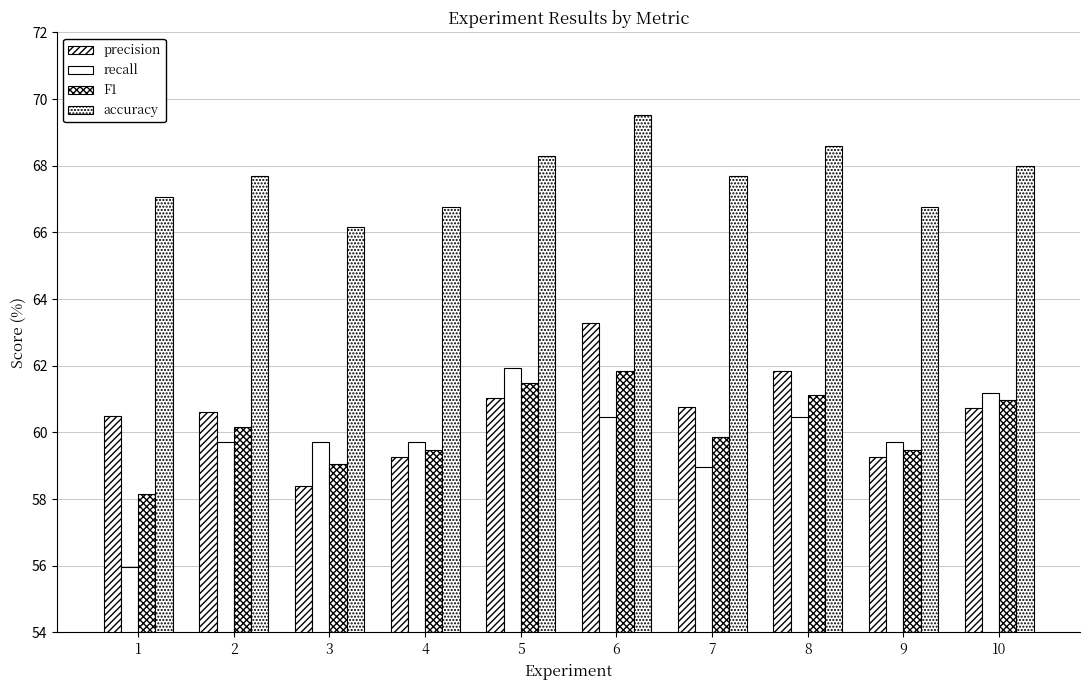

Rank the series by their maximum value, from lowest to highest.

F1, recall, precision, accuracy